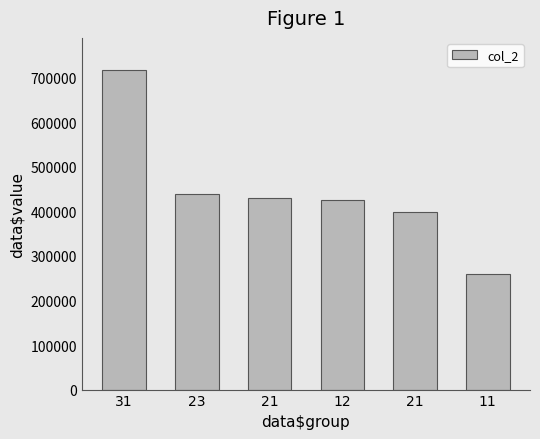

How many series are shown in this chart?

1